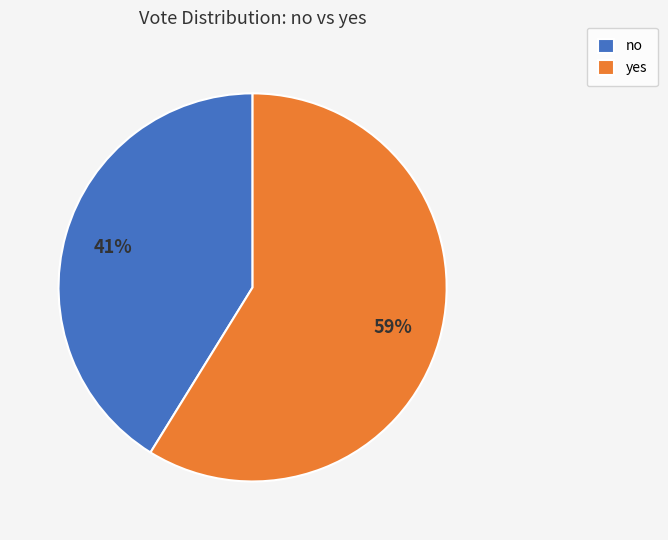

To the nearest percent, what is the combined percentage of no and yes?

100%